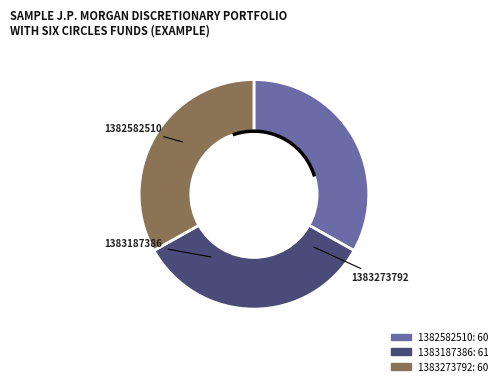

Rank the categories by value from highest to lowest.

1383187386, 1382582510, 1383273792